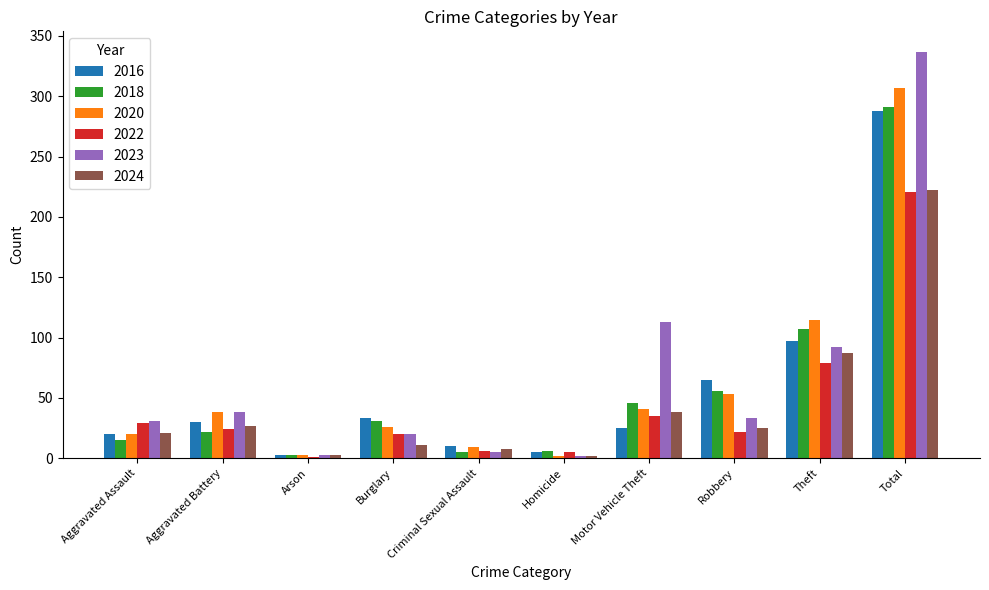

True or false: 2022 has a value of 8 at Aggravated Assault.

False